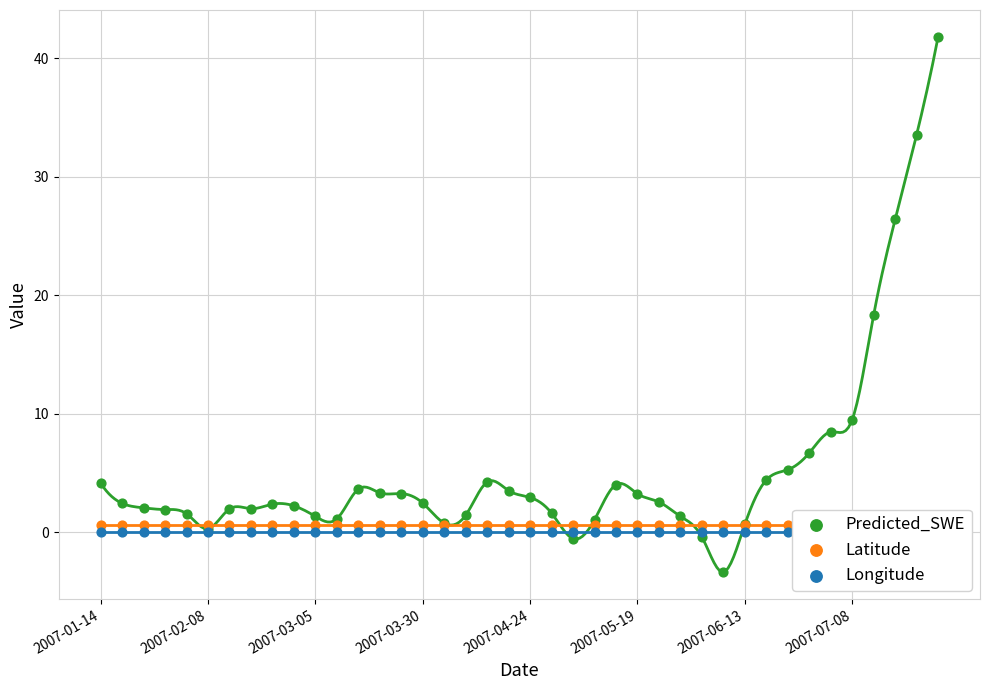

What are all the series names shown in the legend?

Predicted_SWE, Latitude, Longitude